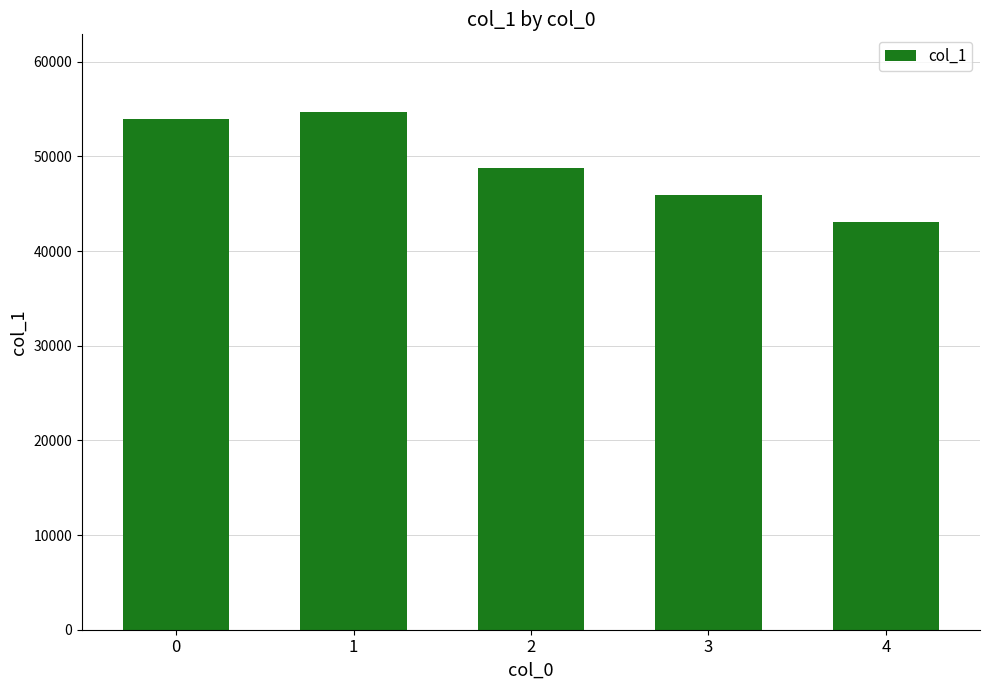

True or false: the data shows 75851 at 1.

False